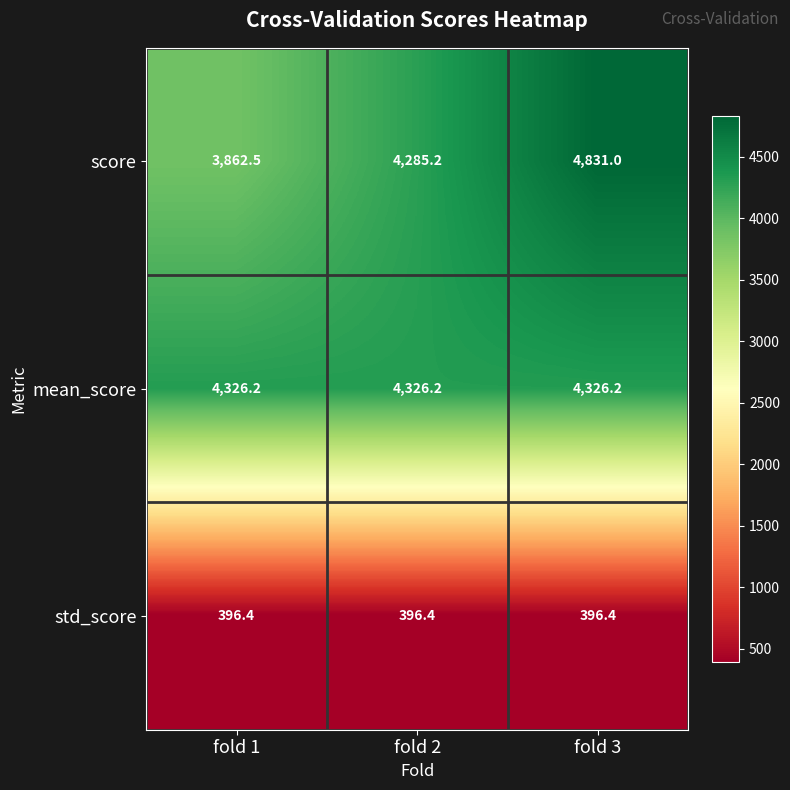

Reading right to left, extract all data points from this chart.

score: fold 3=4831.0	fold 2=4285.2	fold 1=3862.5
mean_score: fold 3=4326.2	fold 2=4326.2	fold 1=4326.2
std_score: fold 3=396.4	fold 2=396.4	fold 1=396.4